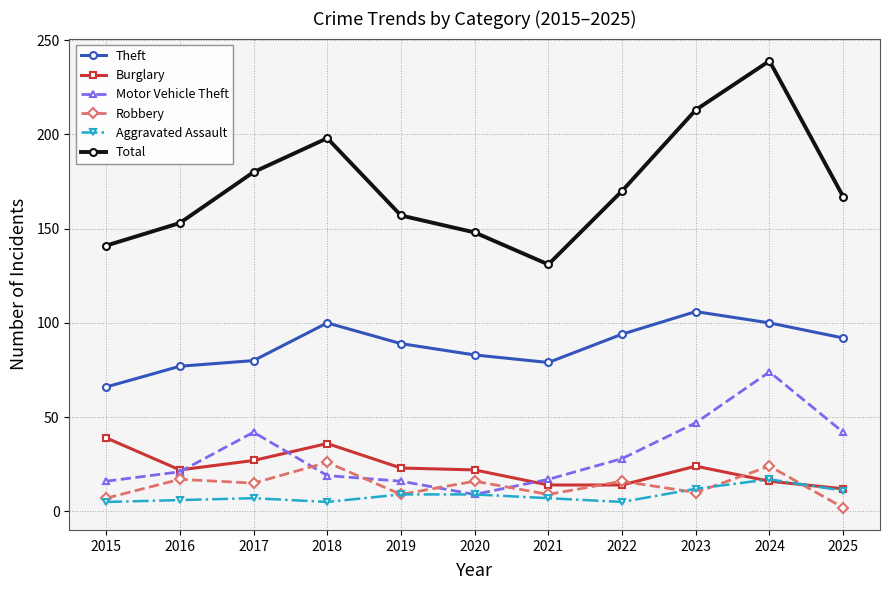

Rank the series by their maximum value, from lowest to highest.

Aggravated Assault, Robbery, Burglary, Motor Vehicle Theft, Theft, Total